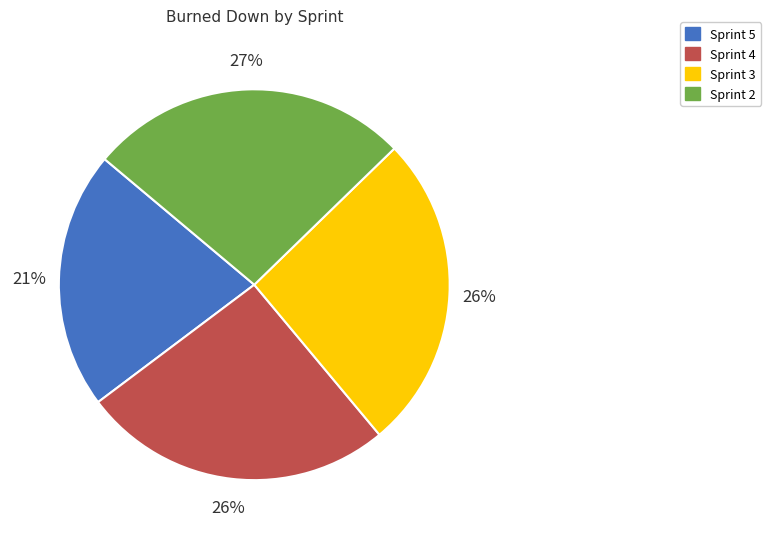

To the nearest percent, what portion does Sprint 3 represent?

26%